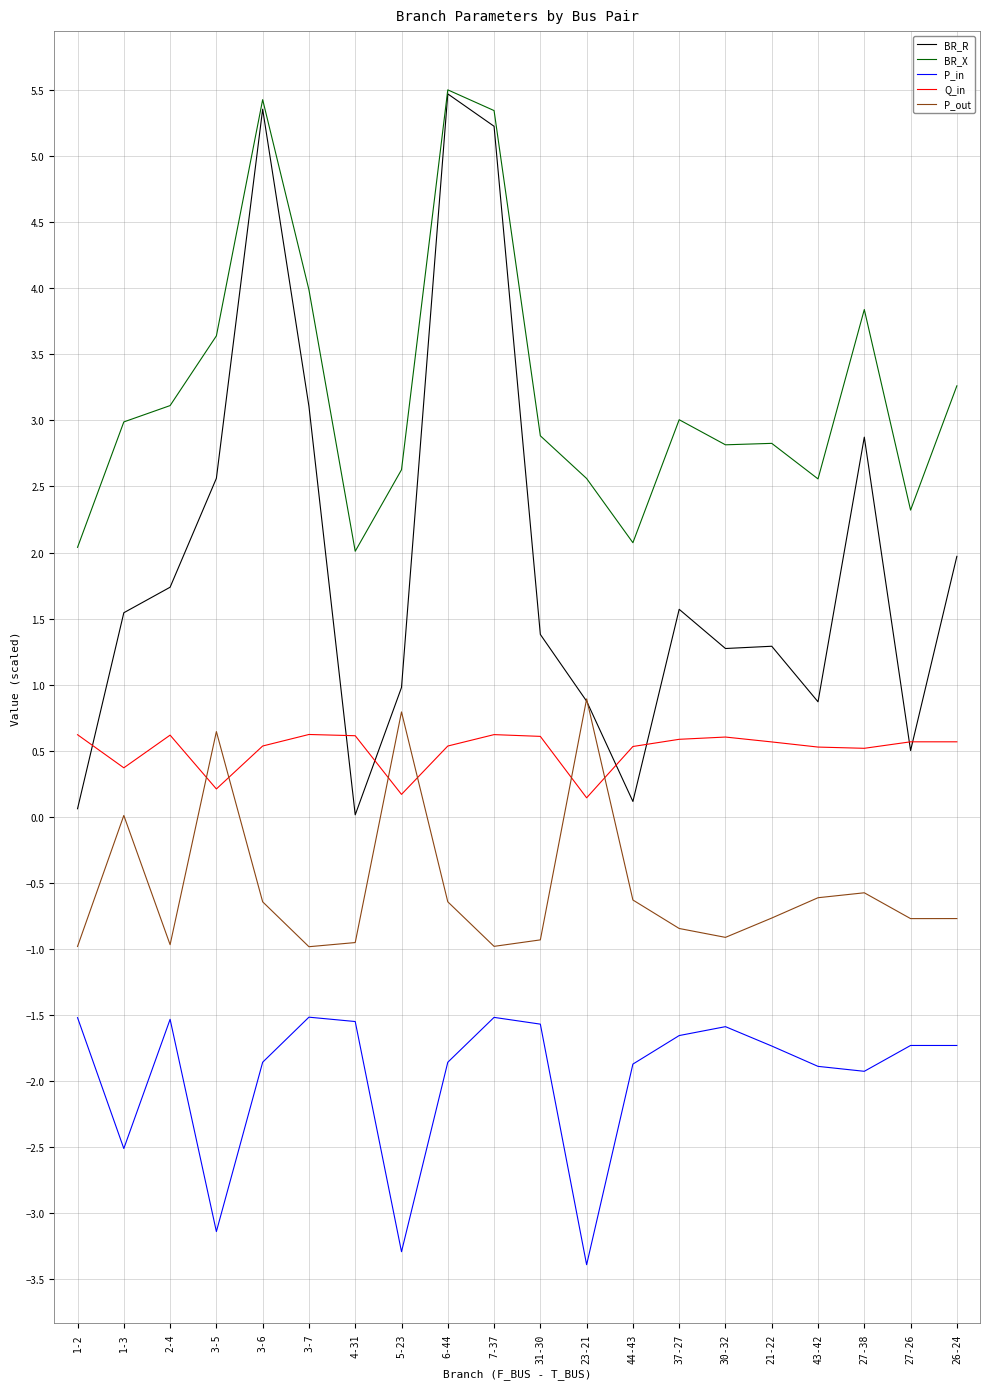

Rank the series by their average value, from highest to lowest.

BR_X, BR_R, Q_in, P_out, P_in